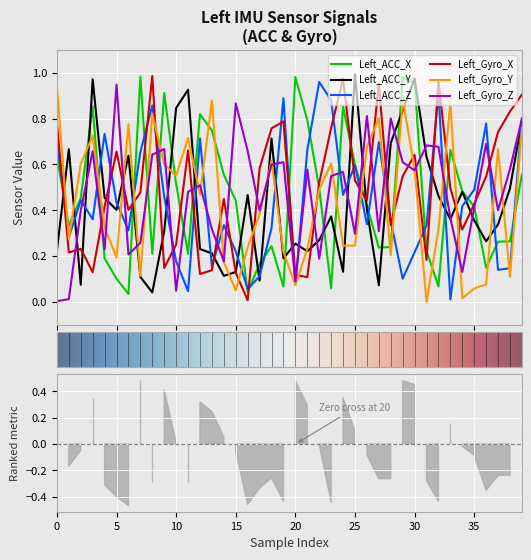

At which category does Left_Gyro_X reach its first local peak?

2